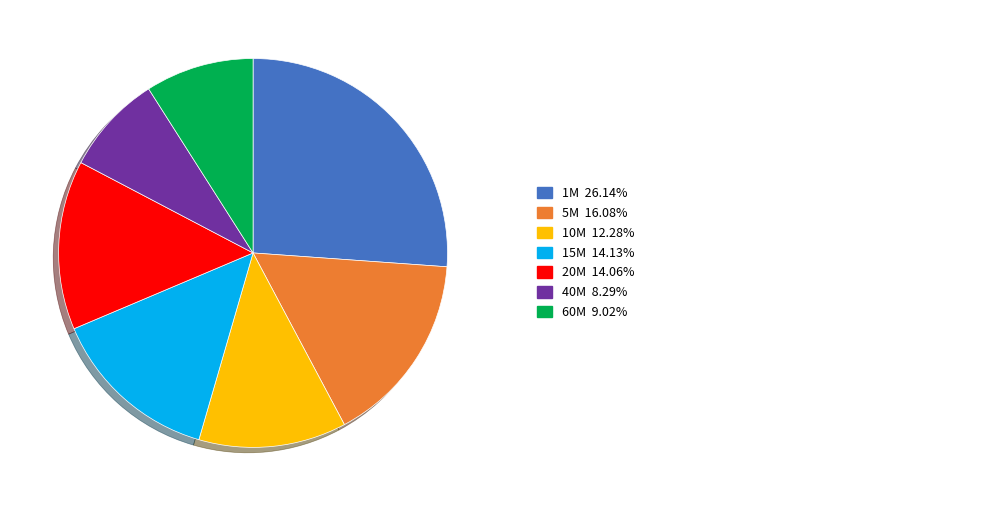

Is there any slice that represents more than half of the pie?

No